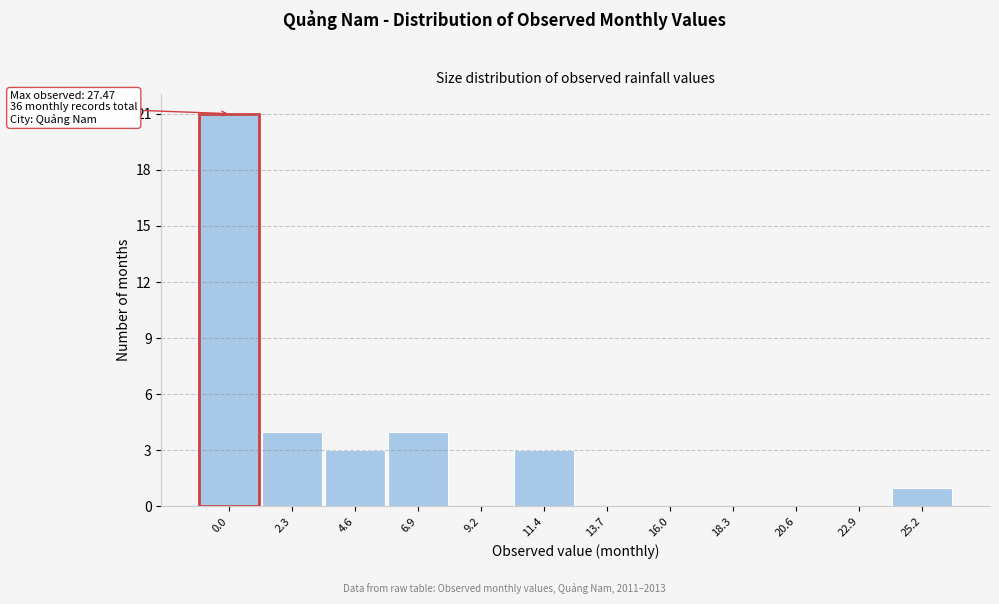

Reading right to left, extract all data points from this chart.

25.2=1	22.9=0	20.6=0	18.3=0	16.0=0	13.7=0	11.4=3	9.2=0	6.9=4	4.6=3	2.3=4	0.0=21